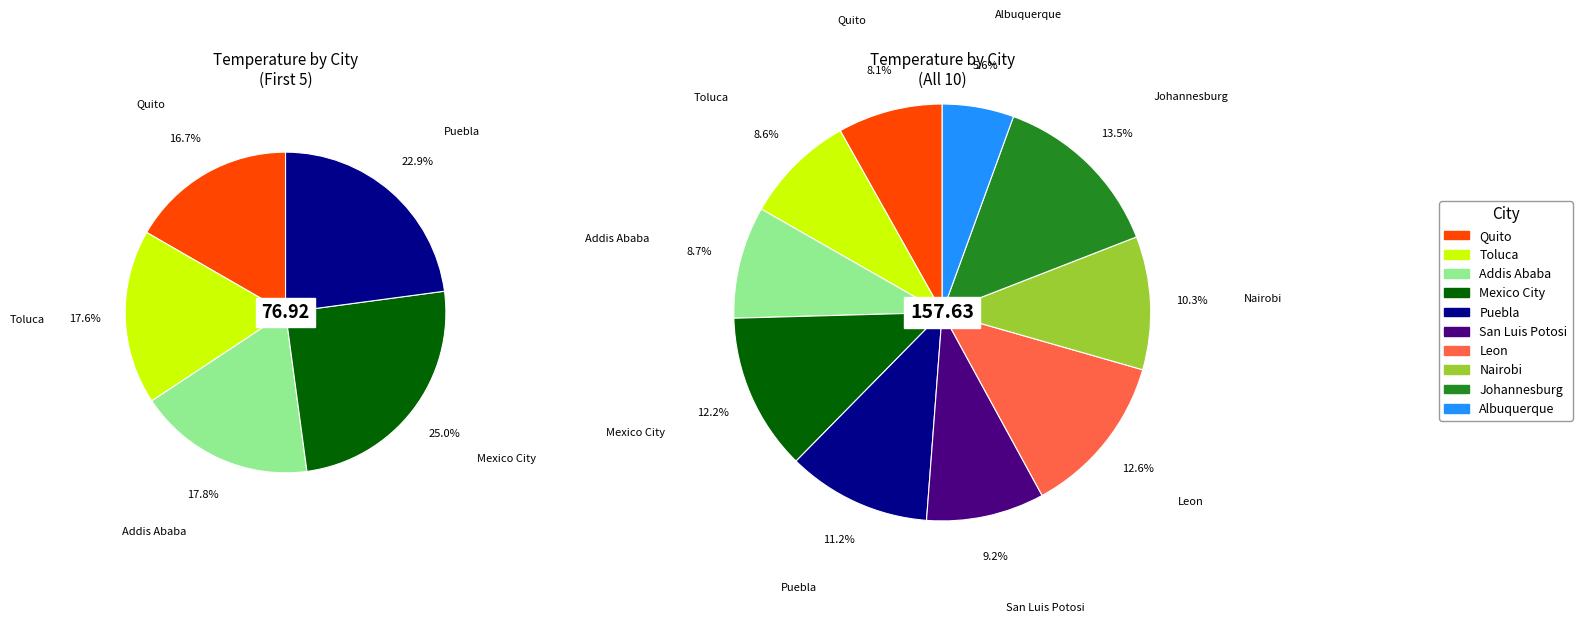

How many segments does this pie chart have?

10